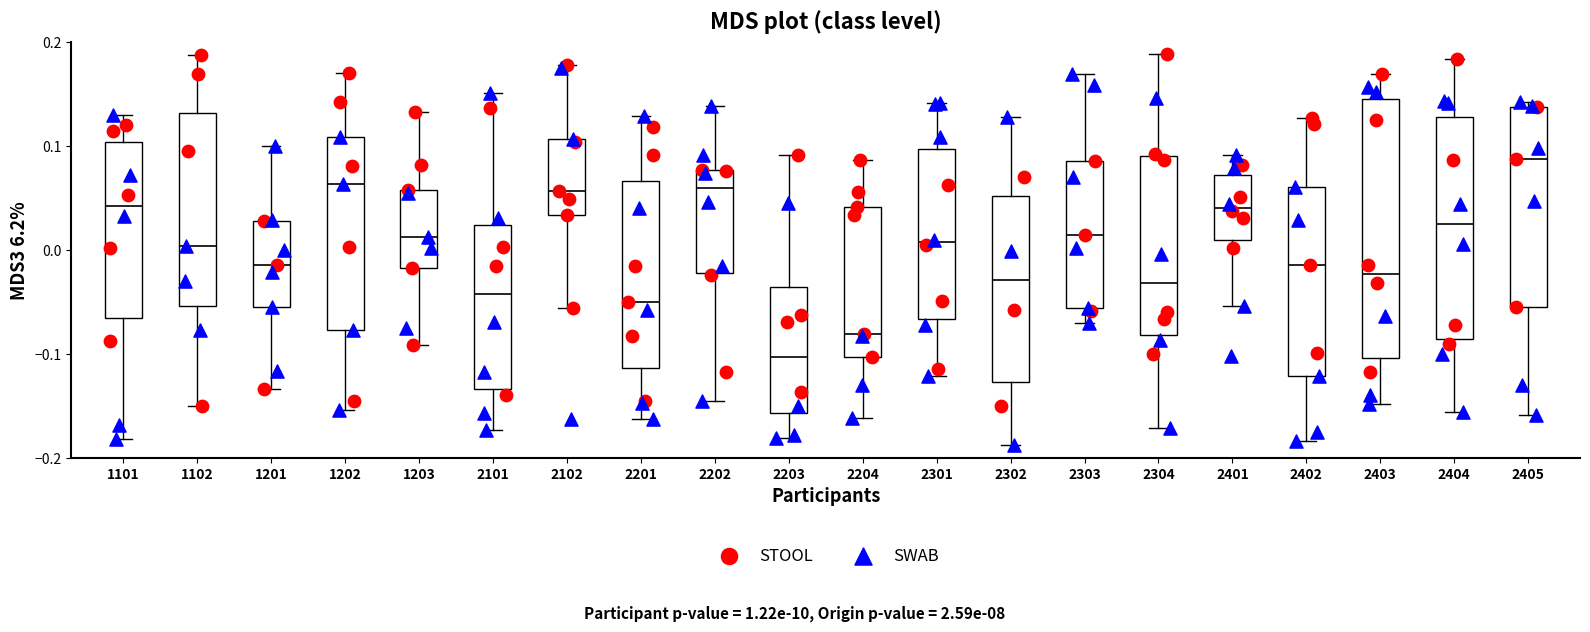

Reading left to right, transcribe this box plot: for each box, give where its median line is, the range the box spans, and where its two whiskers end, as read against the y-axis. The values are not printed on the chart, so give them approximately, as read against the axis.

1101: median 0.04, box -0.07 to 0.10, whiskers -0.18 to 0.13
1102: median 0.00, box -0.05 to 0.13, whiskers -0.15 to 0.19
1201: median -0.01, box -0.05 to 0.03, whiskers -0.13 to 0.10
1202: median 0.06, box -0.08 to 0.11, whiskers -0.15 to 0.17
1203: median 0.01, box -0.02 to 0.06, whiskers -0.09 to 0.13
2101: median -0.04, box -0.13 to 0.02, whiskers -0.17 to 0.15
2102: median 0.06, box 0.03 to 0.11, whiskers -0.06 to 0.18
2201: median -0.05, box -0.11 to 0.07, whiskers -0.16 to 0.13
2202: median 0.06, box -0.02 to 0.08, whiskers -0.15 to 0.14
2203: median -0.10, box -0.16 to -0.04, whiskers -0.18 to 0.09
2204: median -0.08, box -0.10 to 0.04, whiskers -0.16 to 0.09
2301: median 0.01, box -0.07 to 0.10, whiskers -0.12 to 0.14
2302: median -0.03, box -0.13 to 0.05, whiskers -0.19 to 0.13
2303: median 0.01, box -0.06 to 0.09, whiskers -0.07 to 0.17
2304: median -0.03, box -0.08 to 0.09, whiskers -0.17 to 0.19
2401: median 0.04, box 0.01 to 0.07, whiskers -0.05 to 0.09
2402: median -0.01, box -0.12 to 0.06, whiskers -0.18 to 0.13
2403: median -0.02, box -0.10 to 0.15, whiskers -0.15 to 0.17
2404: median 0.03, box -0.09 to 0.13, whiskers -0.16 to 0.18
2405: median 0.09, box -0.06 to 0.14, whiskers -0.16 to 0.14 (just above the box's upper edge)